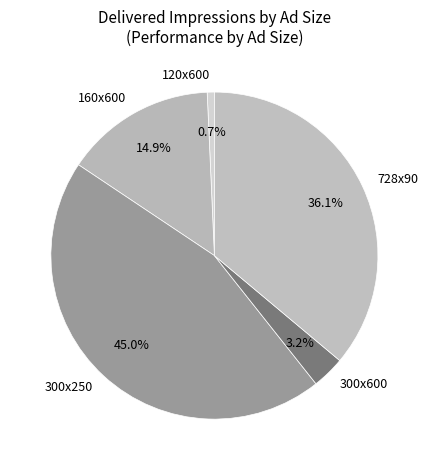

To the nearest percent, what portion does 160x600 represent?

15%